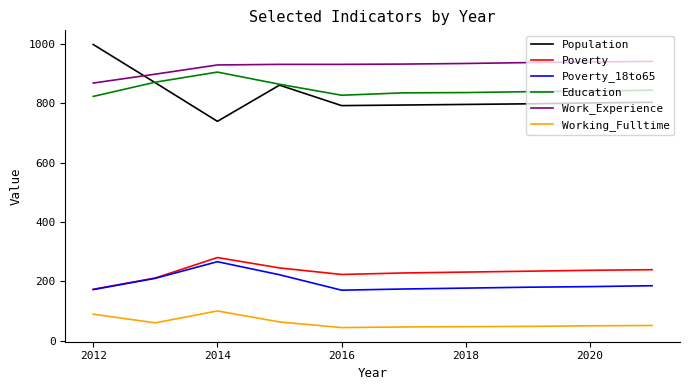

Which series has the largest total across all categories?

Work_Experience